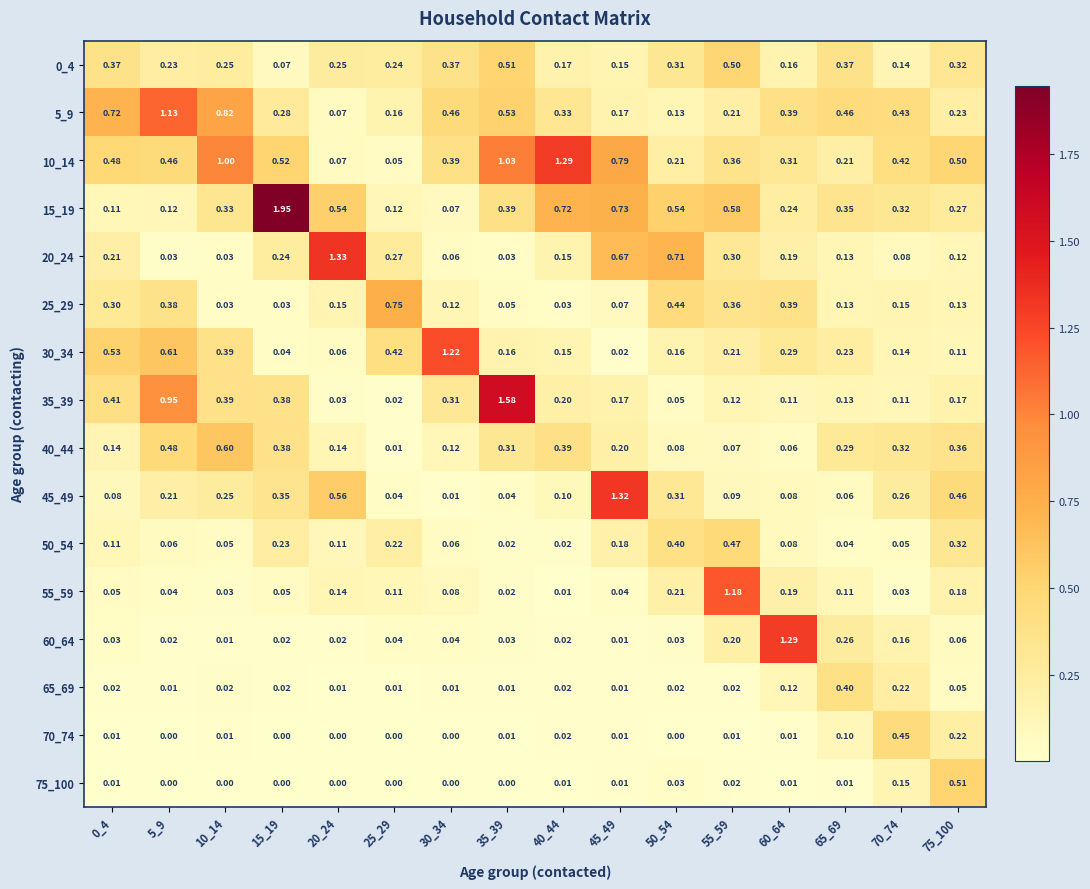

How many categories are shown in the chart?

16